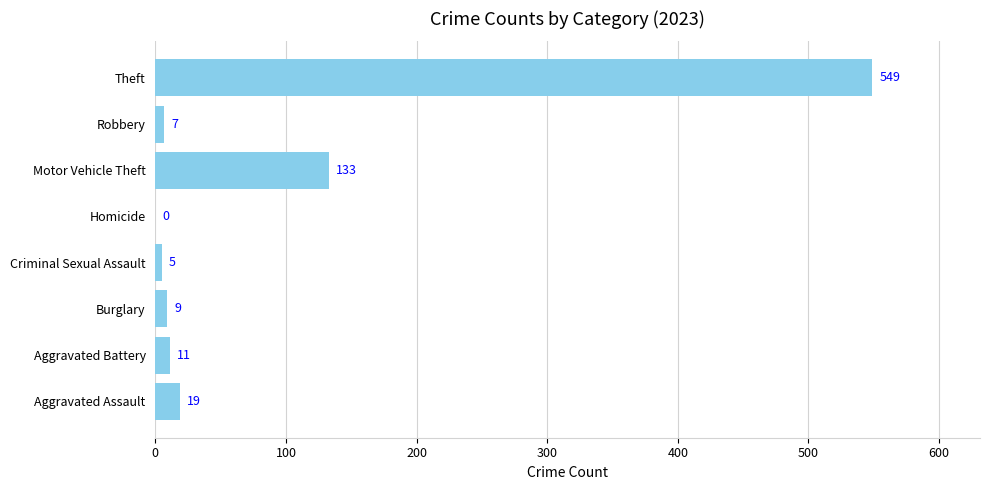

Which has a higher value, Theft or Aggravated Battery?

Theft